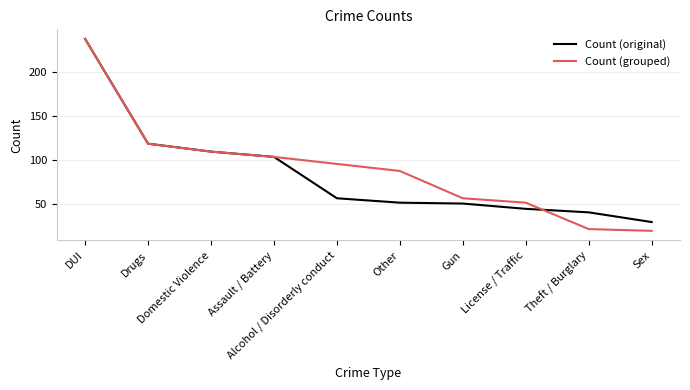

Which series has the widest spread of values?

Count (grouped)